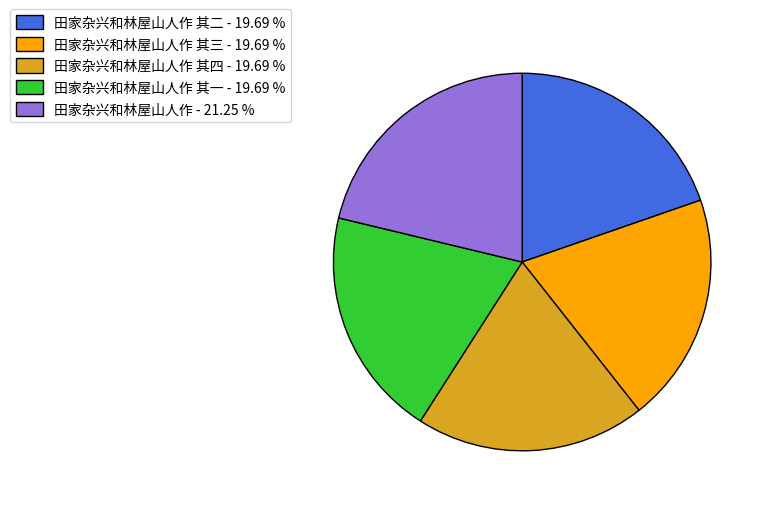

Which has a higher value, 田家杂兴和林屋山人作 - 21.25 % or 田家杂兴和林屋山人作 其一 - 19.69 %?

田家杂兴和林屋山人作 - 21.25 %